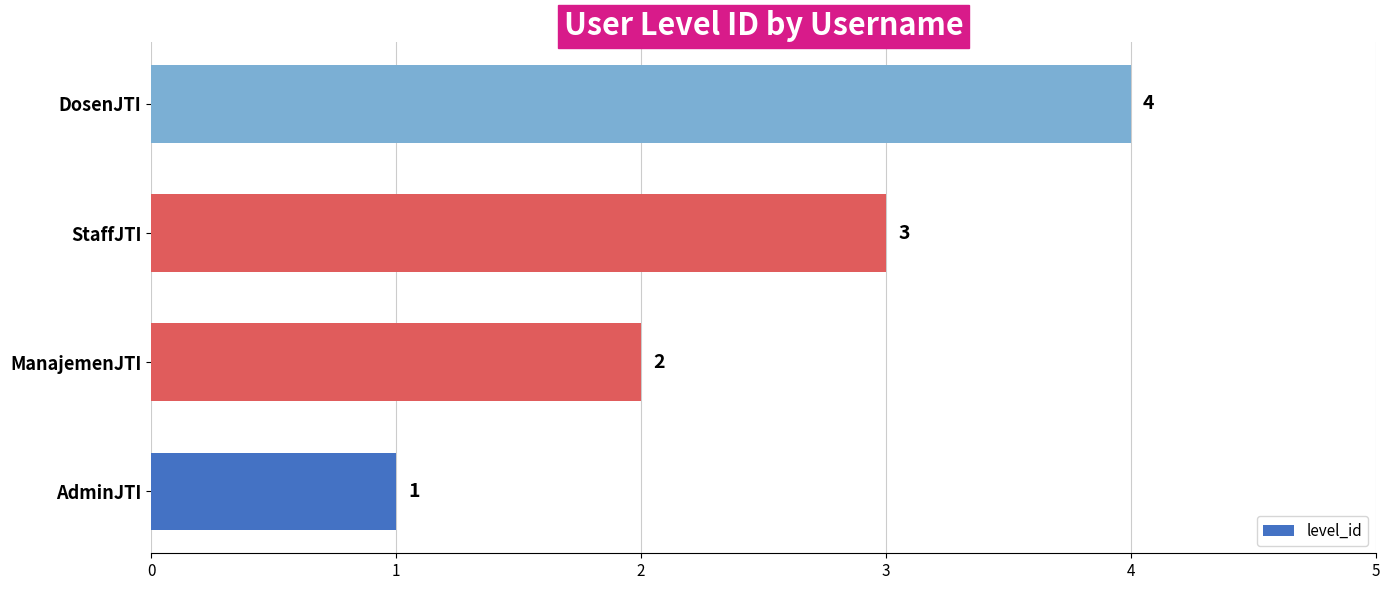

What is the maximum value shown in the chart?

4